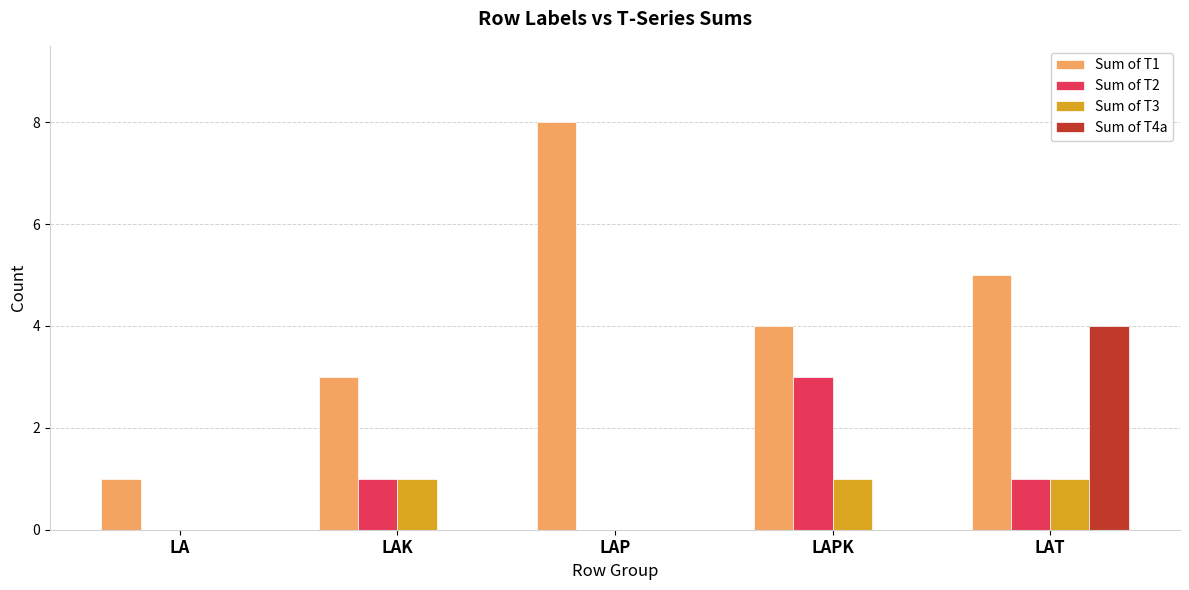

Reading left to right, list all the values displayed in this chart.

Sum of T1: 1	3	8	4	5
Sum of T2: 0	1	0	3	1
Sum of T3: 0	1	0	1	1
Sum of T4a: 0	0	0	0	4